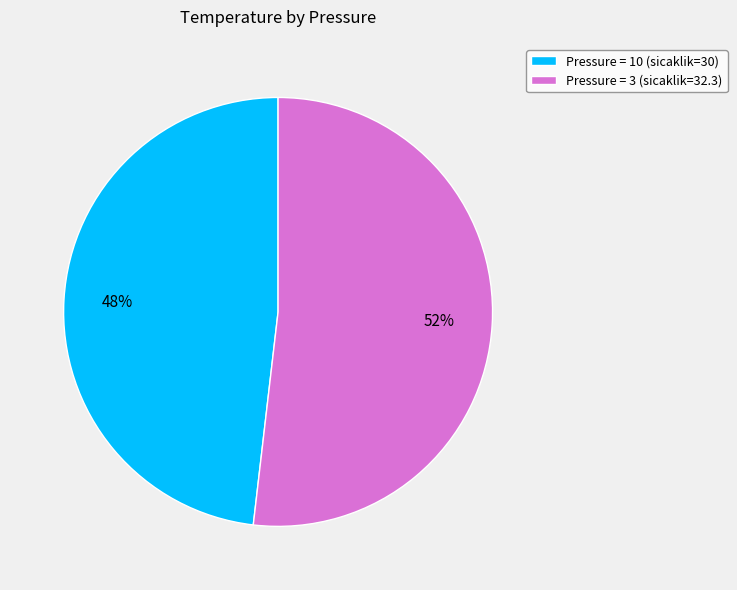

Rank the categories by value from highest to lowest.

Pressure = 3 (sicaklik=32.3), Pressure = 10 (sicaklik=30)